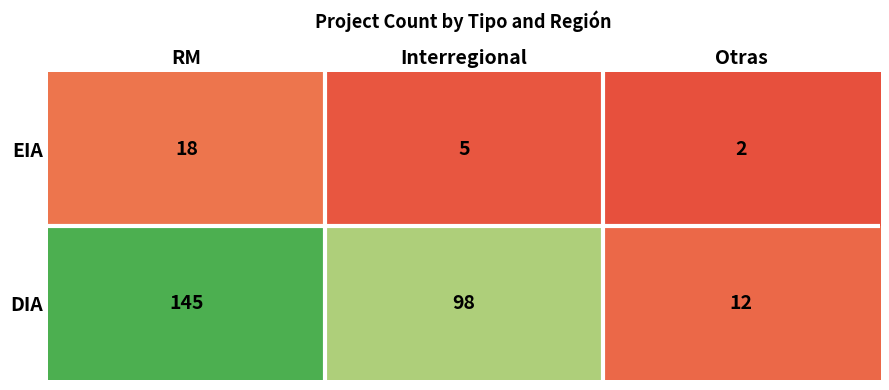

Reading right to left, list all the values displayed in this chart.

EIA: 2	5	18
DIA: 12	98	145